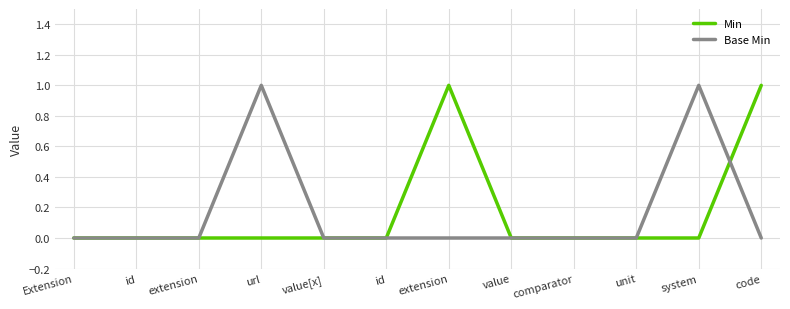

Which label corresponds to the smallest value in the chart?

Extension